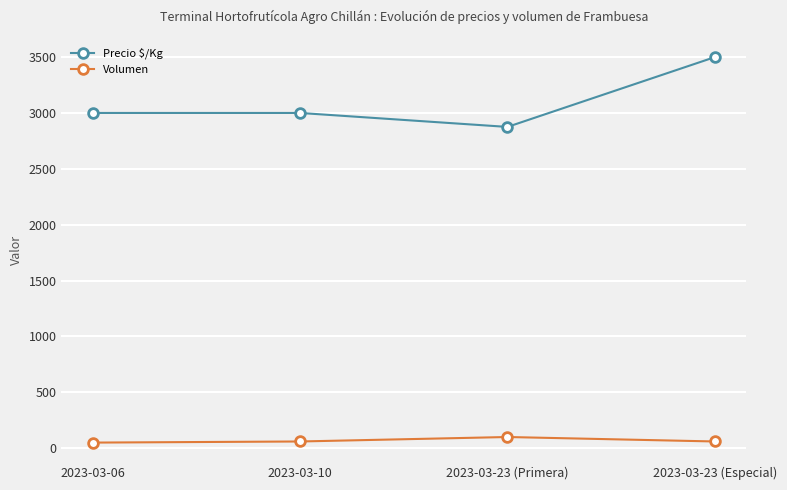

How many Volumen values are between 60 and 100?

3